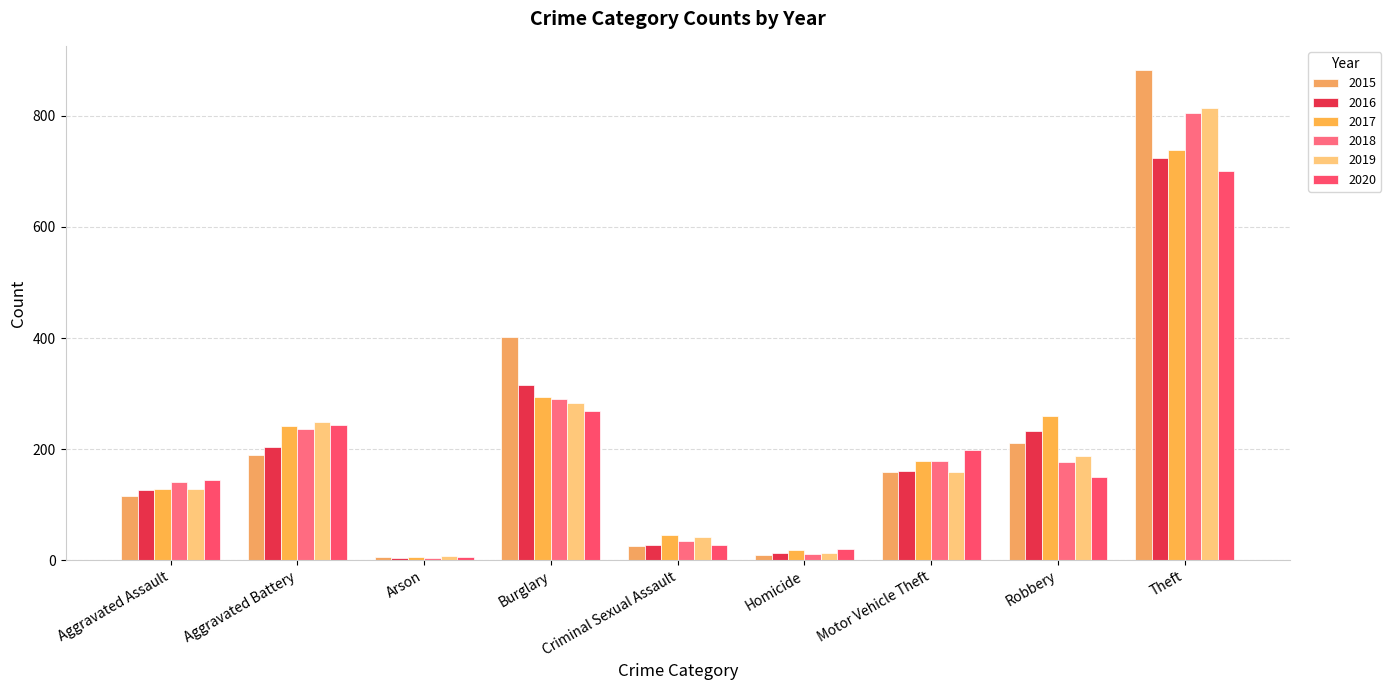

What is the sum of the 2016 values at Burglary and Homicide?

329